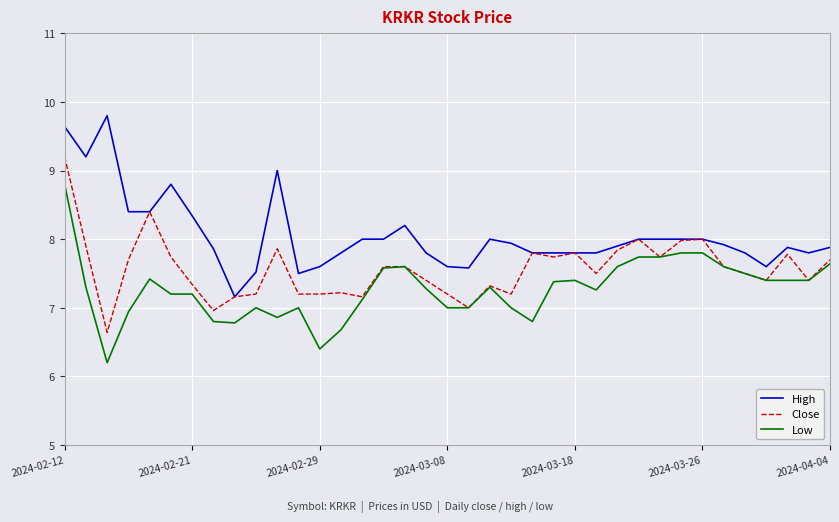

True or false: High and Low intersect in this chart.

False